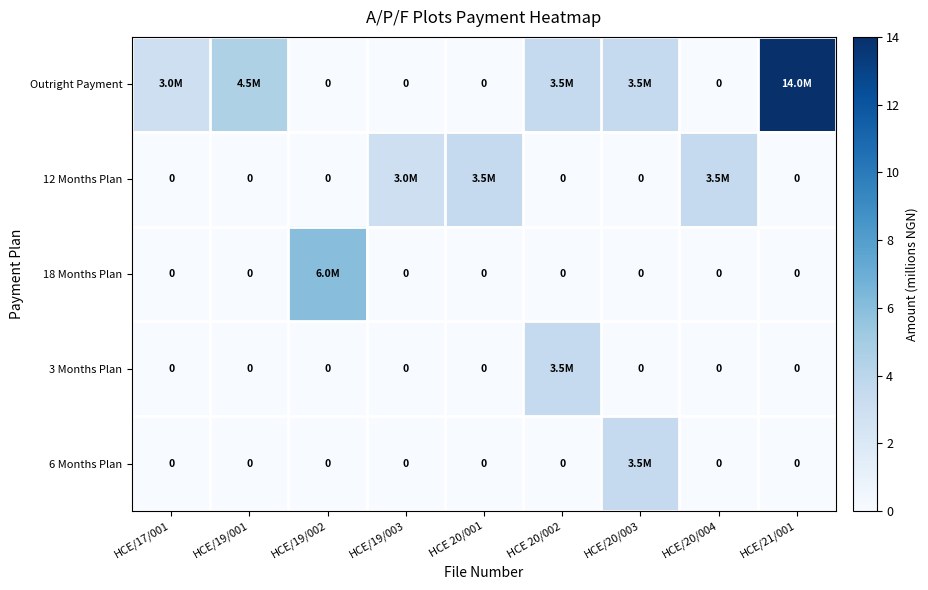

Between HCE/19/003 and HCE 20/002, which is larger?

HCE 20/002